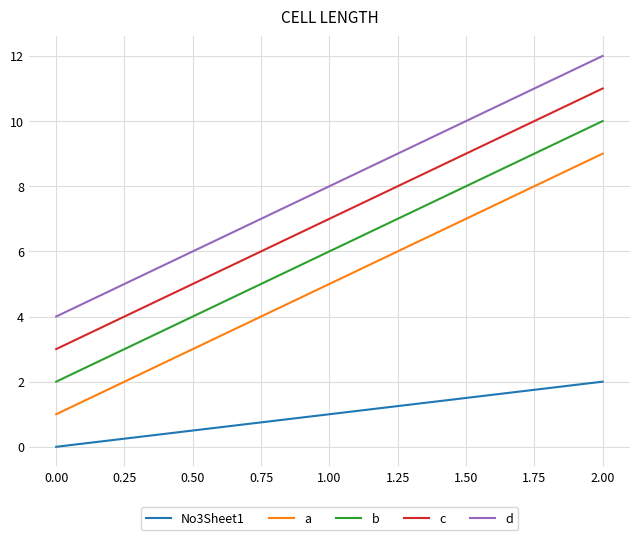

How many series are shown in this chart?

5